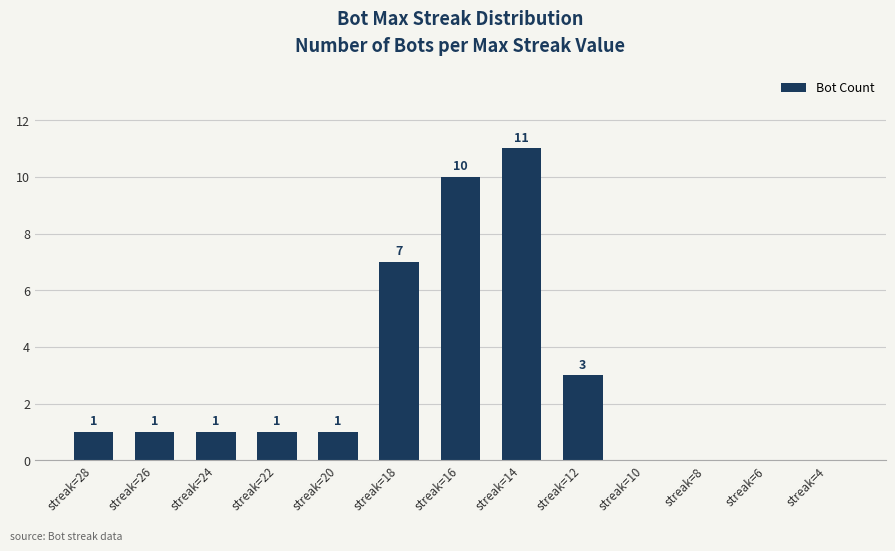

The value at streak=12 is 3. True or false?

True